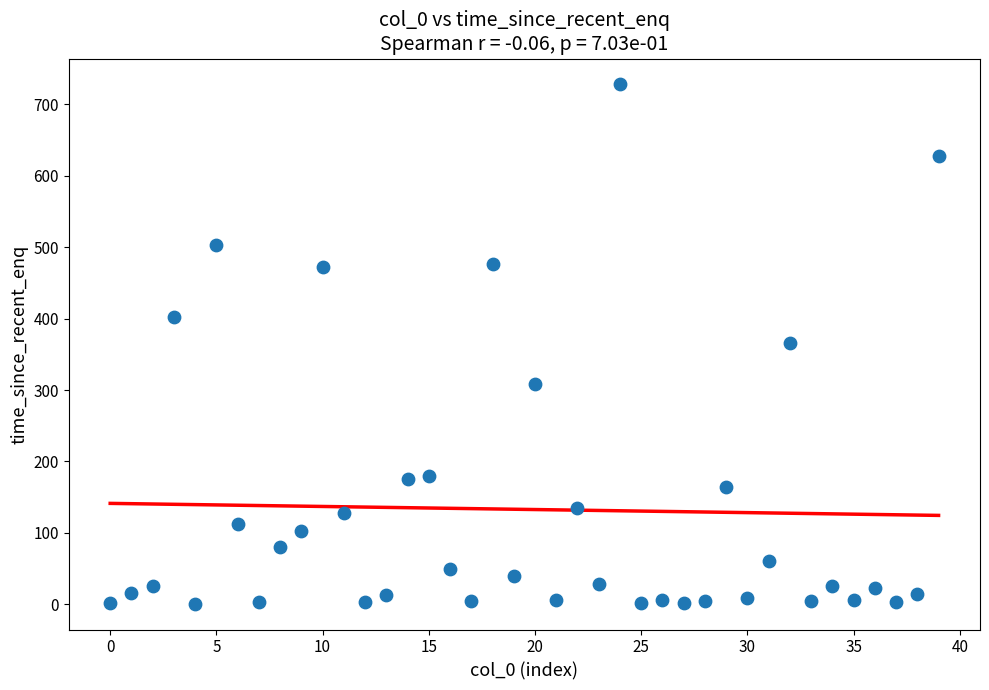

What is the range of Y values (max minus min)?

727